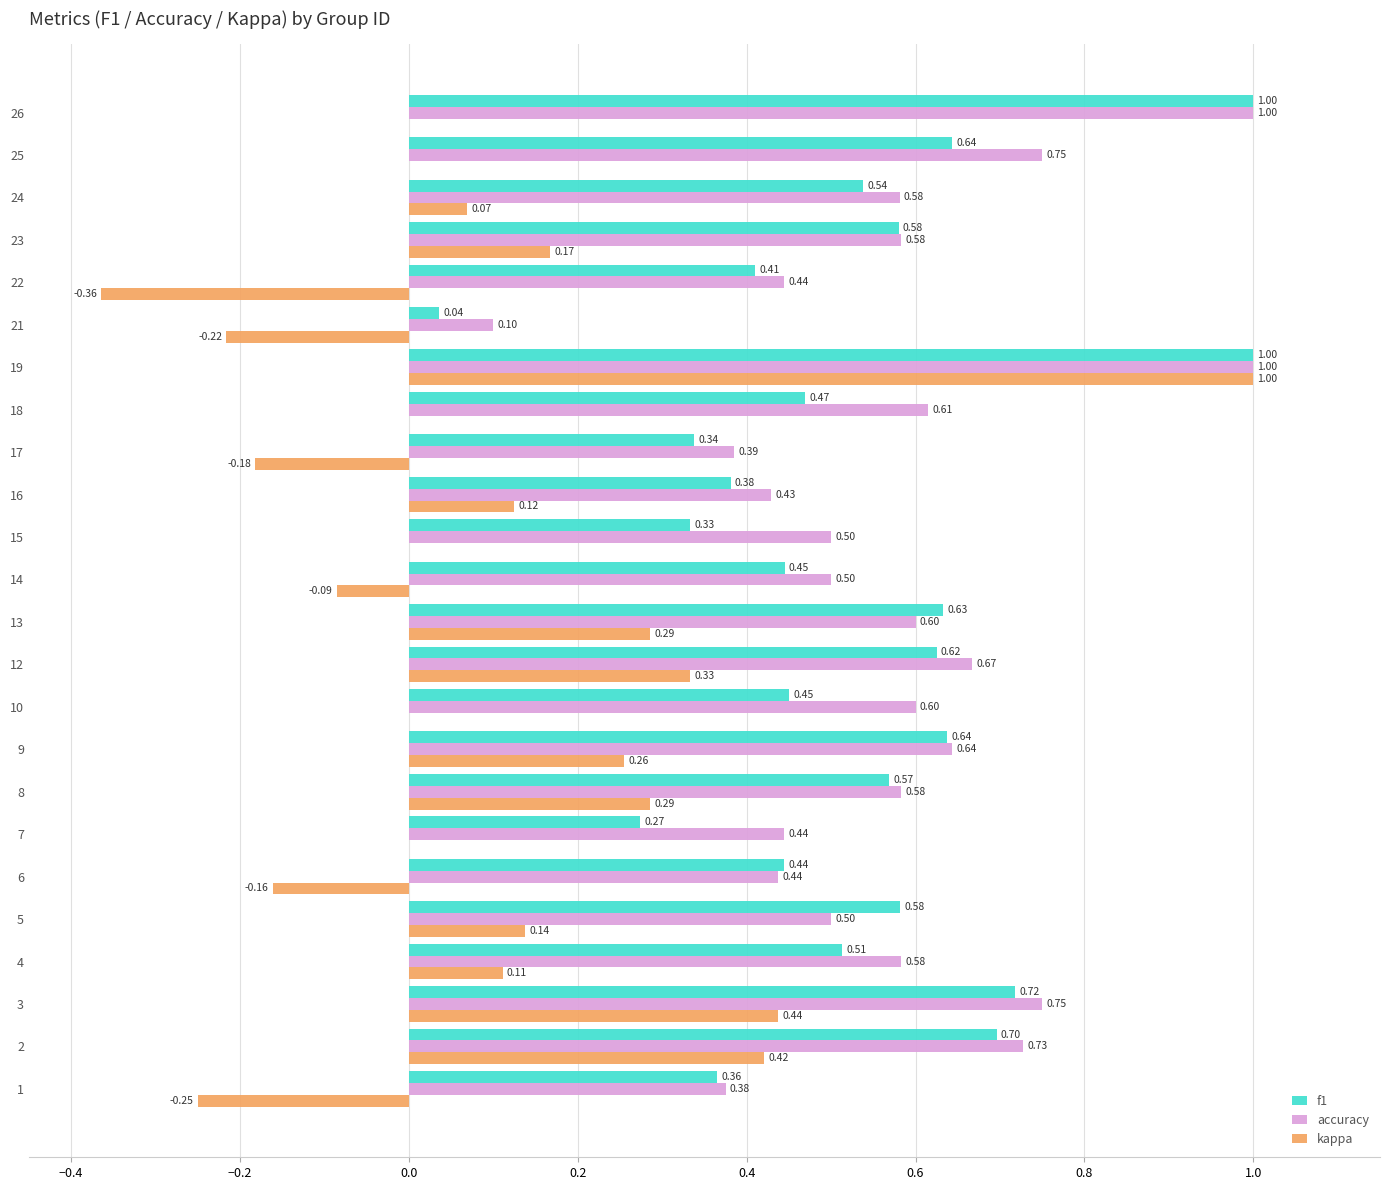

Which series has the largest total across all categories?

accuracy